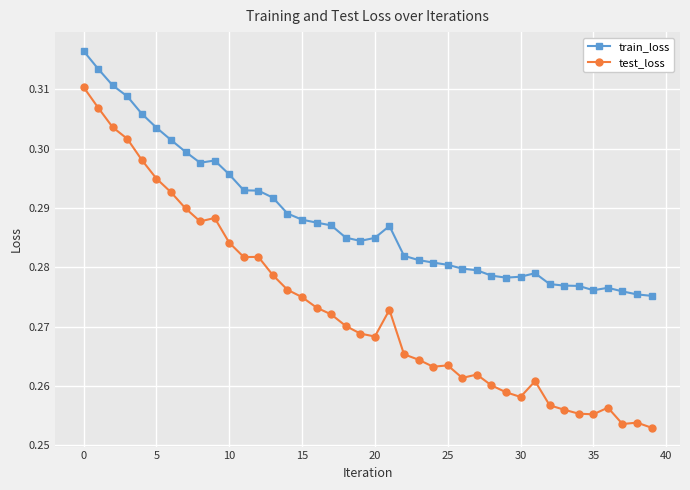

Count the train_loss values in the range 0 to 1.

40